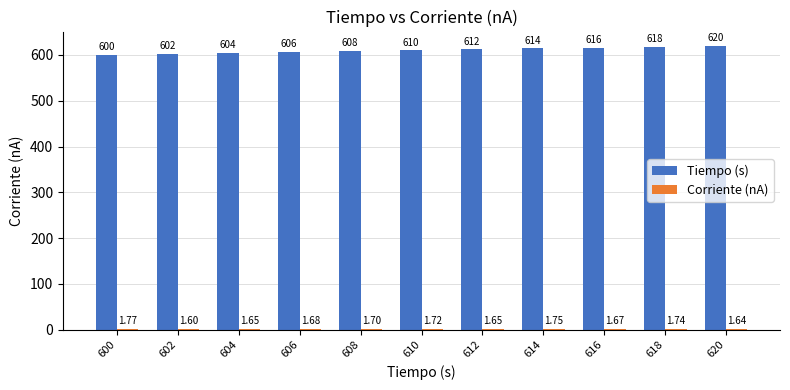

At which category is the sum across all series the highest?

620